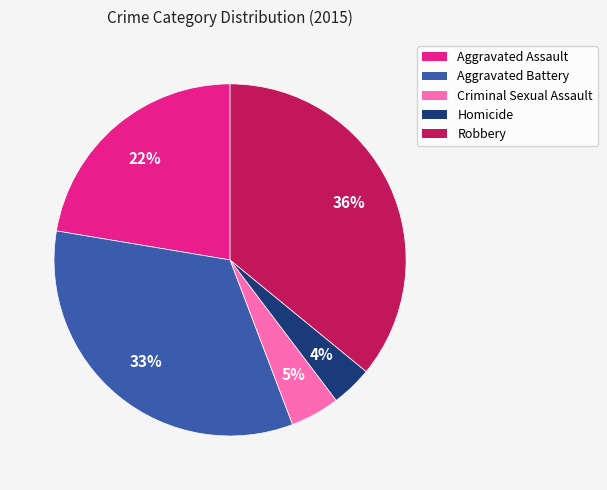

What is the smallest slice in the pie chart?

Homicide